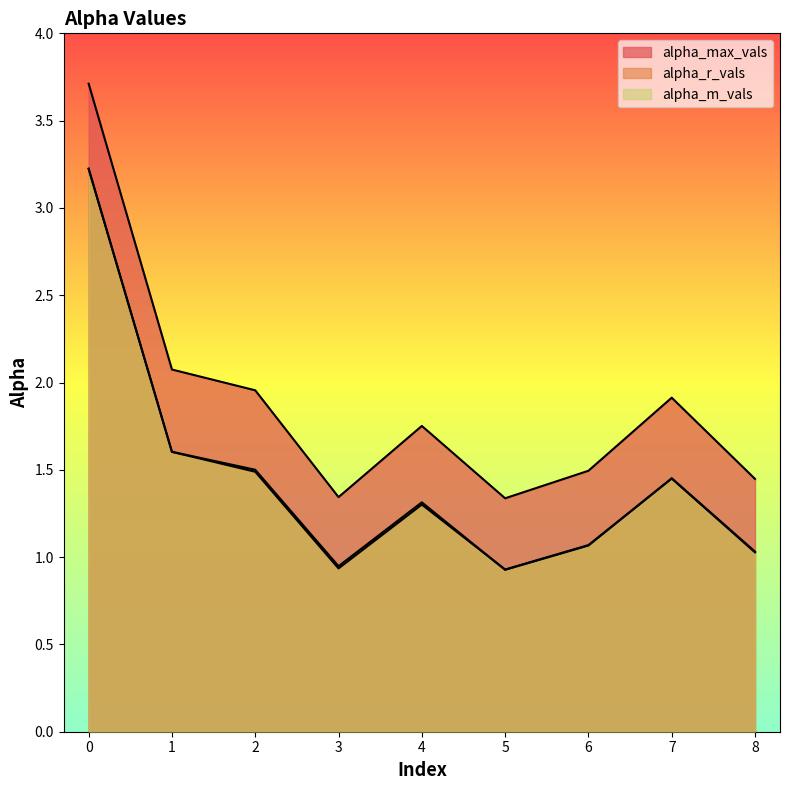

Where is the first local maximum for alpha_m_vals?

4